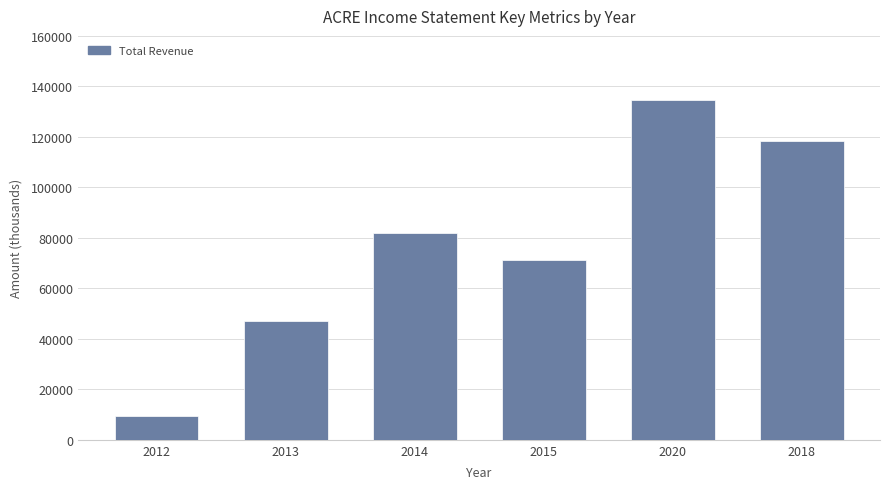

Rank the categories by value from highest to lowest.

2020, 2018, 2014, 2015, 2013, 2012